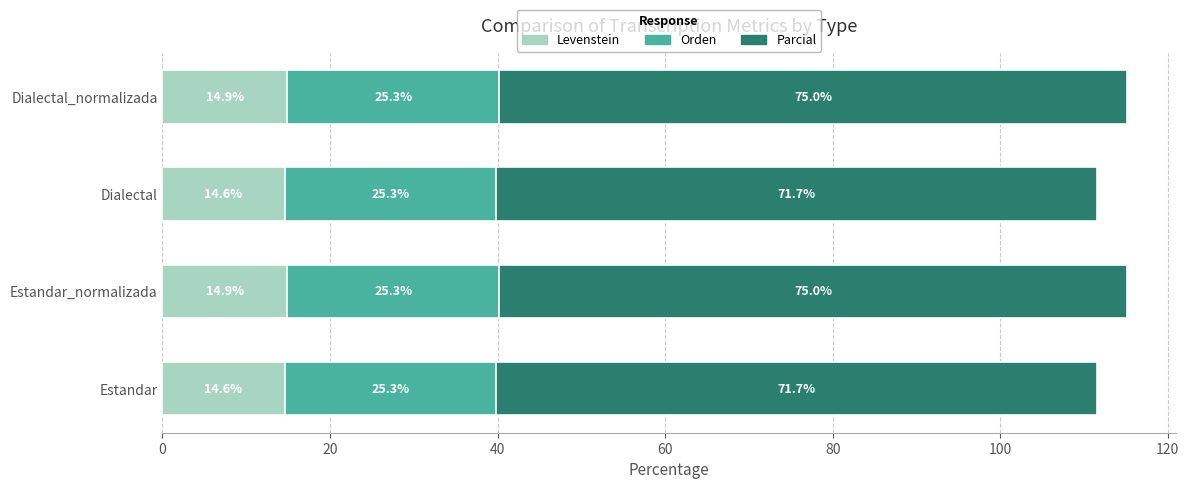

What value does the Levenstein series have at Dialectal_normalizada?

14.9